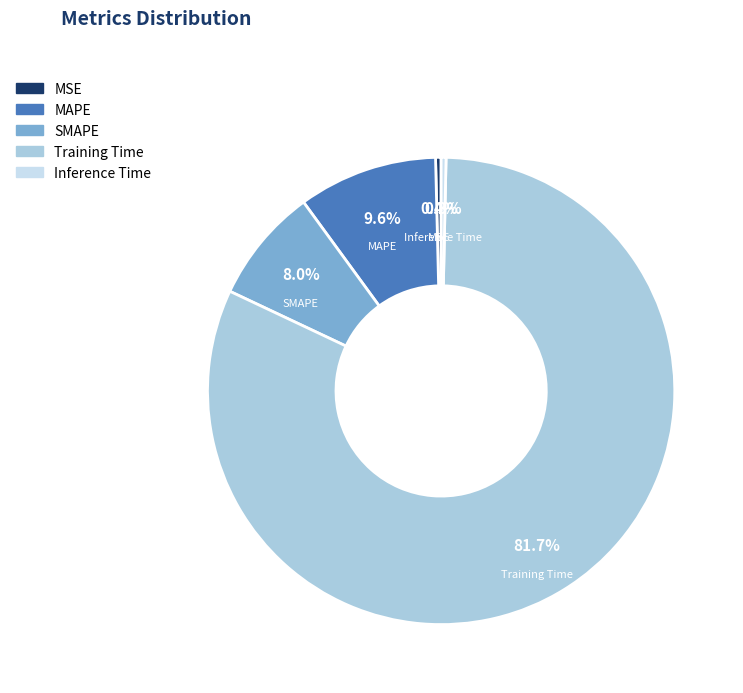

Which category has the biggest portion of the pie?

Training Time